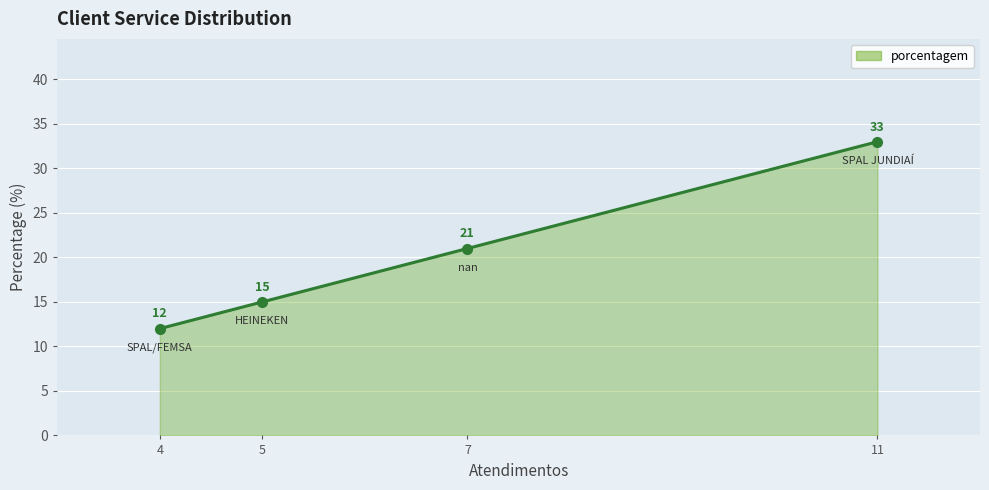

At which category does the chart reach its peak across all series?

11